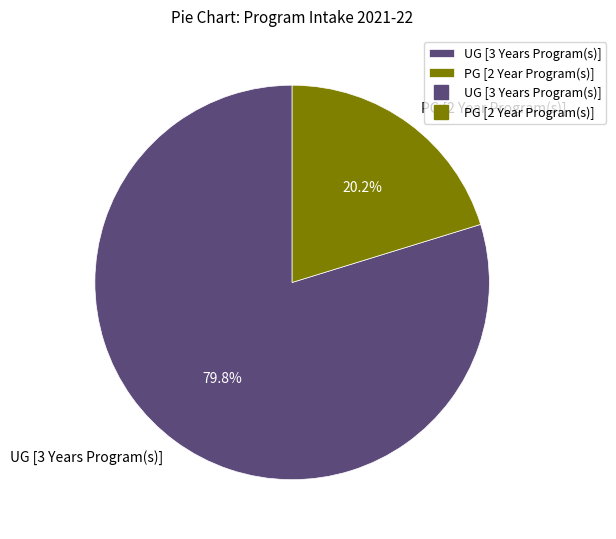

True or false: UG [3 Years Program(s)] accounts for 80% of the total.

True